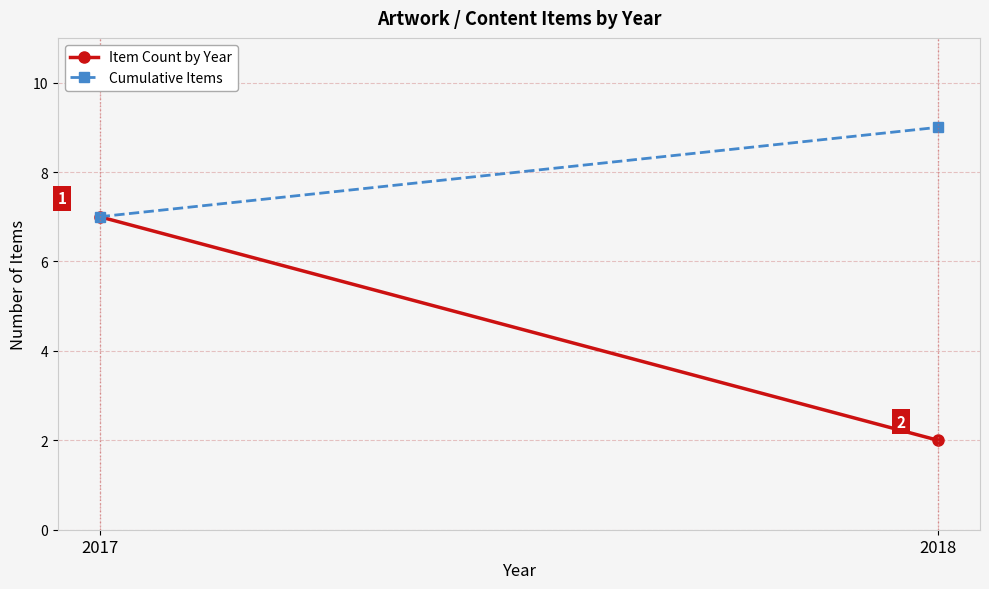

Which series has the widest spread of values?

Item Count by Year